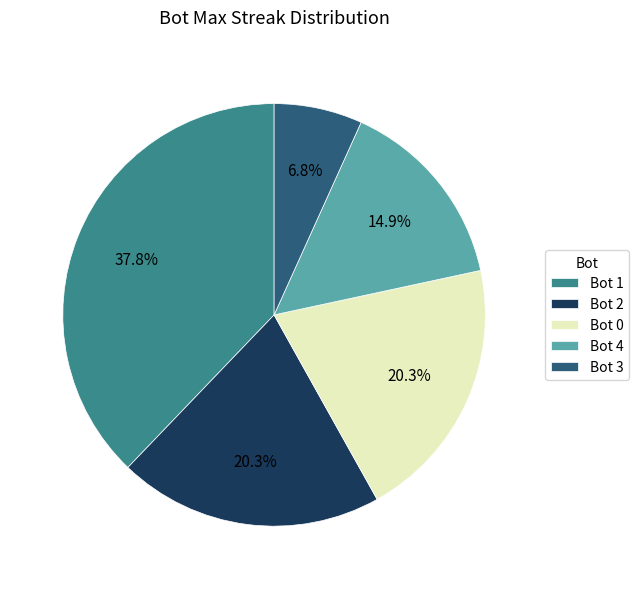

What percentage is the Bot 2 slice, to the nearest percent?

20%